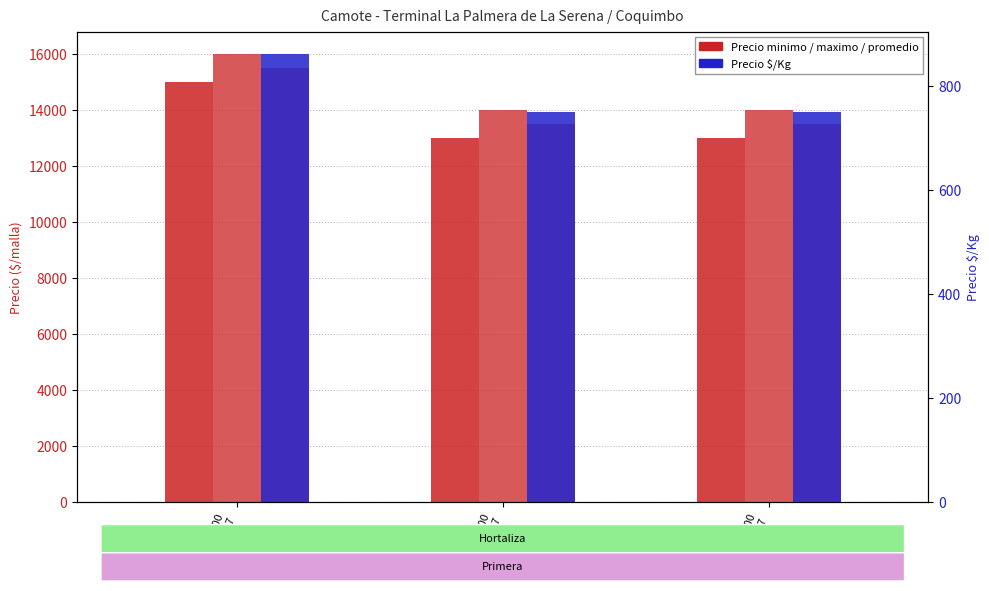

How many Precio minimo values are between 13000 and 15000?

3